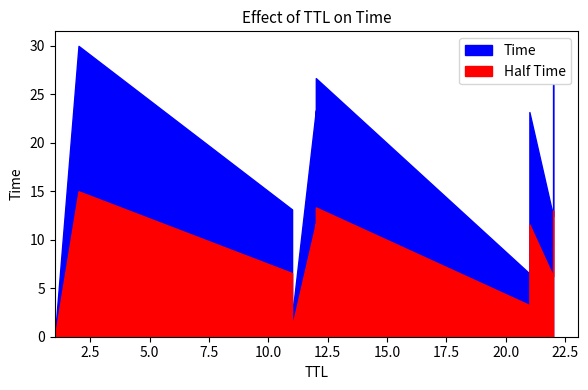

Is it true that the value at 2 is 30.0?

True